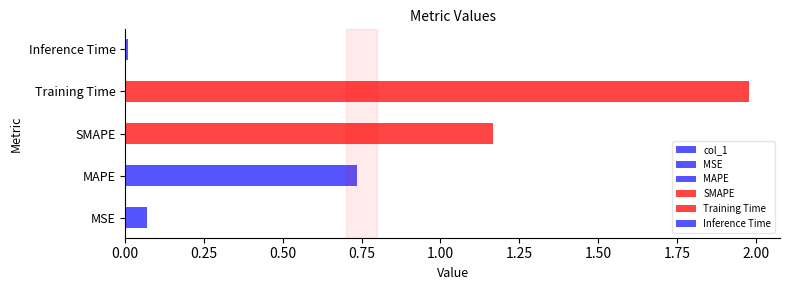

How many data points does each series have?

5